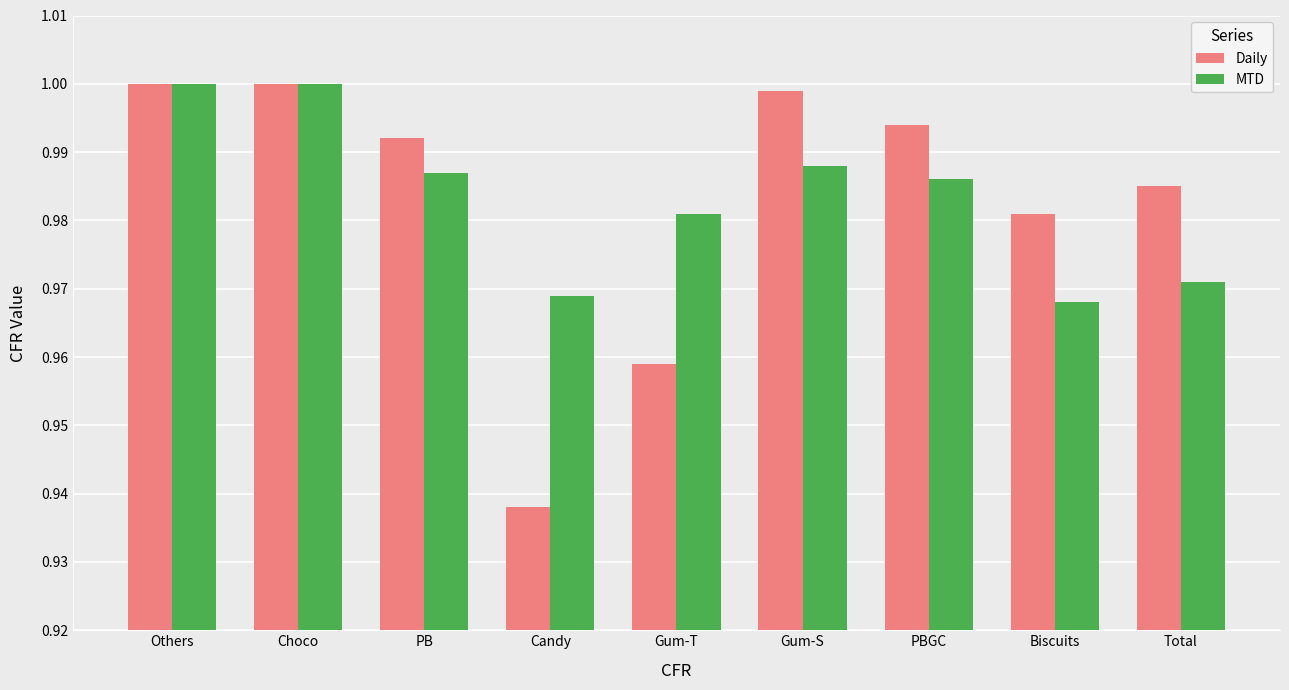

At how many categories does at least one series exceed 0?

9